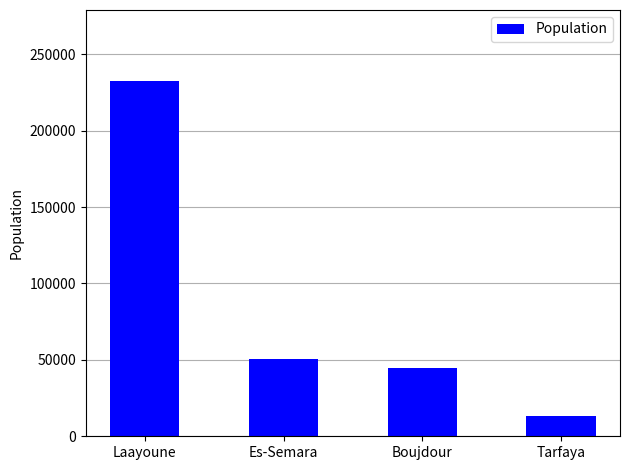

At which category does the chart reach its minimum across all series?

Tarfaya